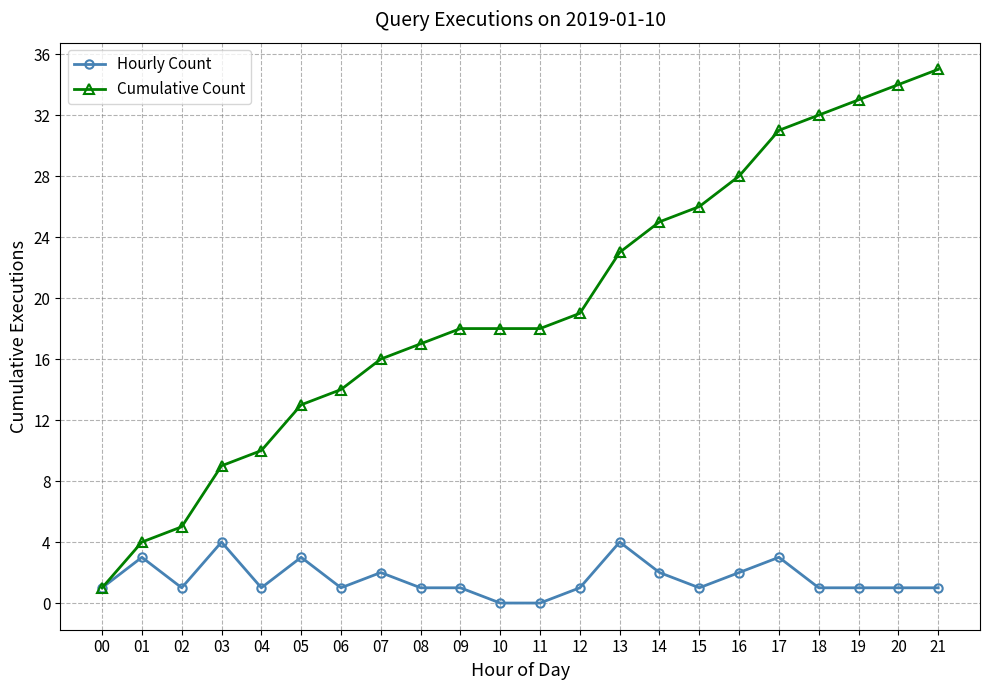

Which category has the highest value across all series?

21